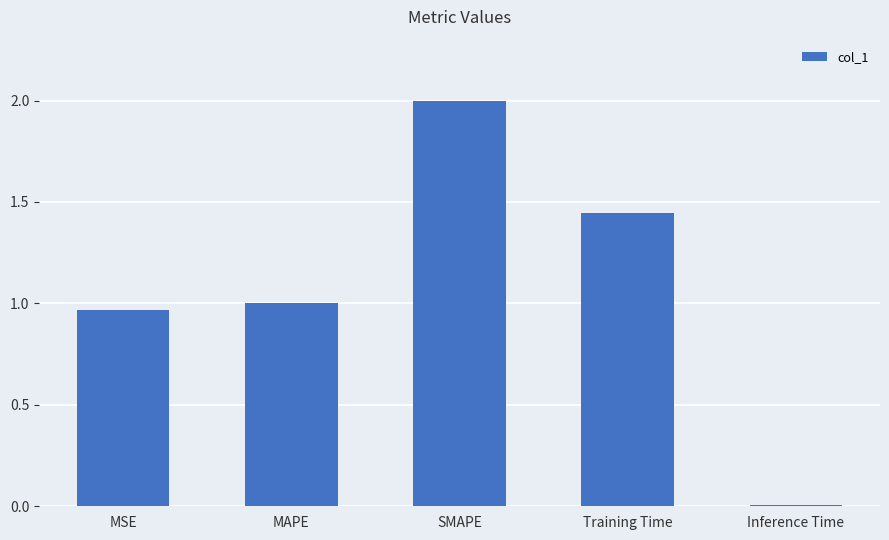

What is the maximum value shown in the chart?

2.0